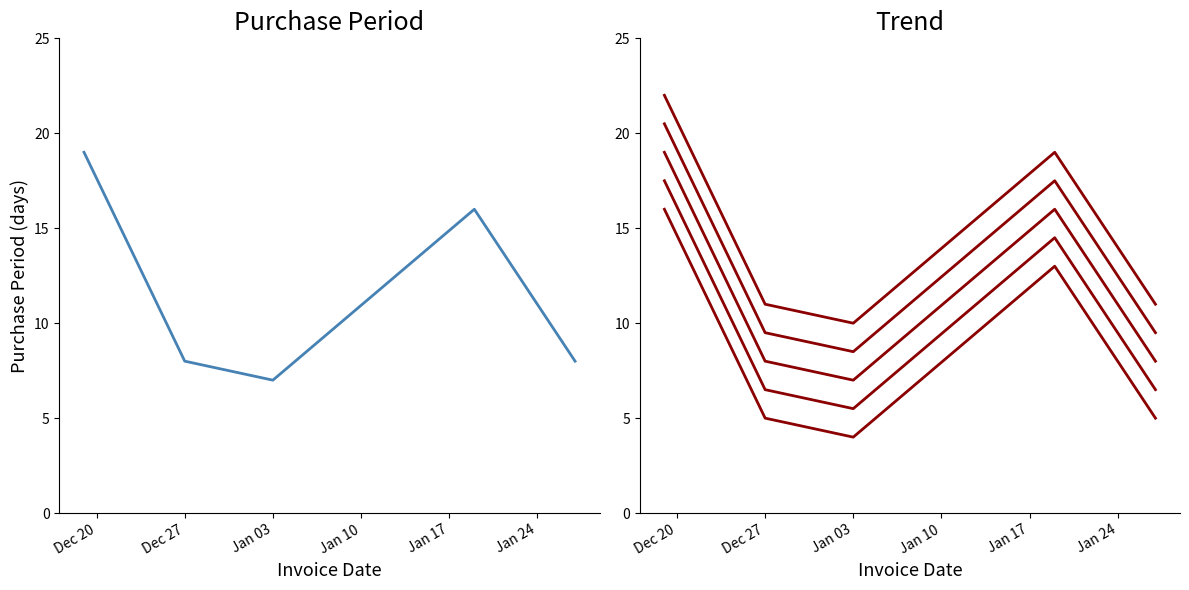

How many distinct data groups are displayed?

6